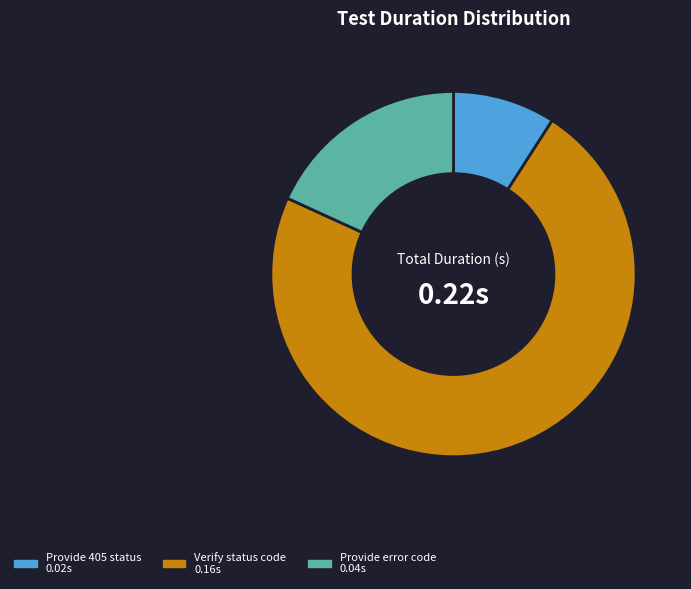

Does any single category account for the majority?

Yes